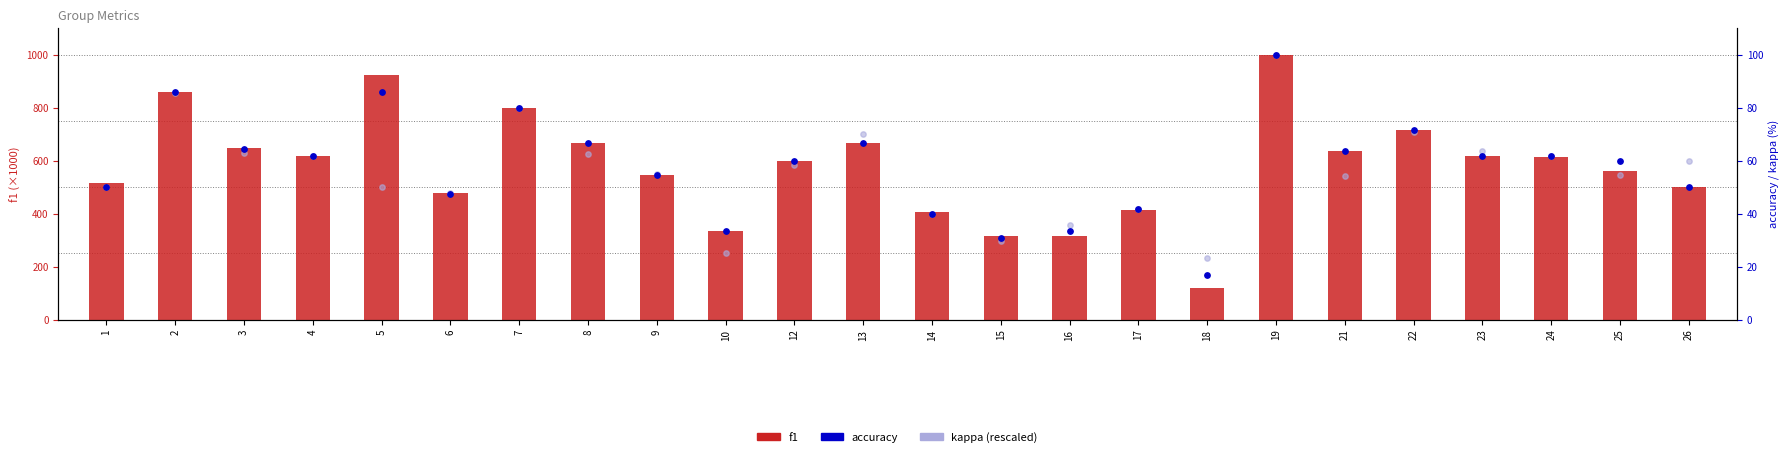

Which series reaches the maximum Y coordinate?

f1